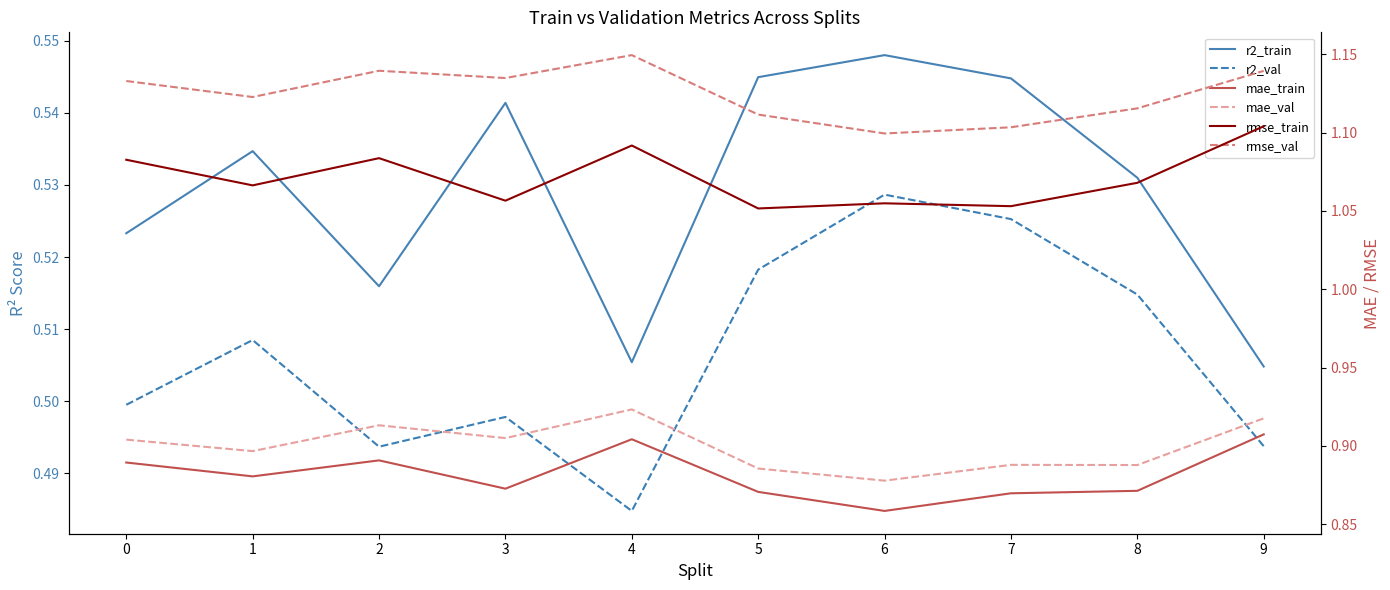

Between 4 and 6, which series saw the biggest shift?

rmse_val